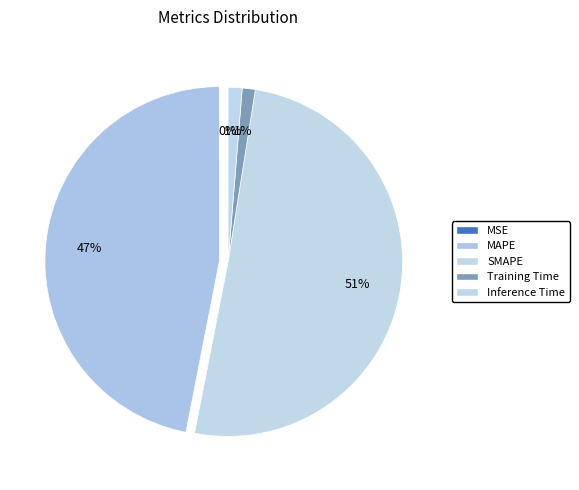

What is the change in value from MAPE to Inference Time?

-14.1